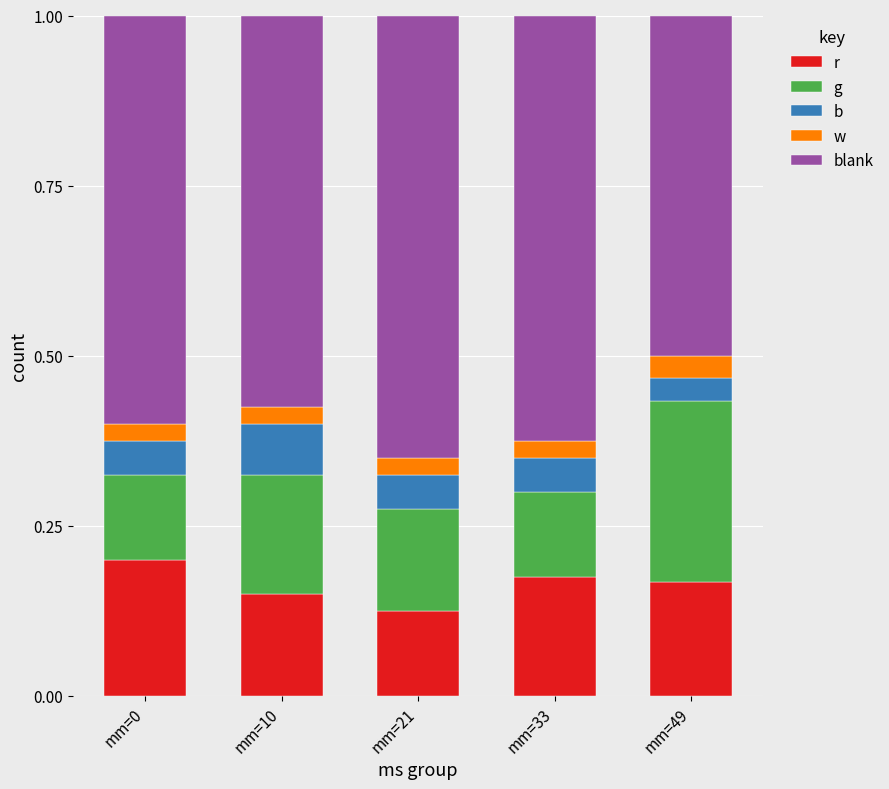

What is the total value across all series at mm=10?

1.0